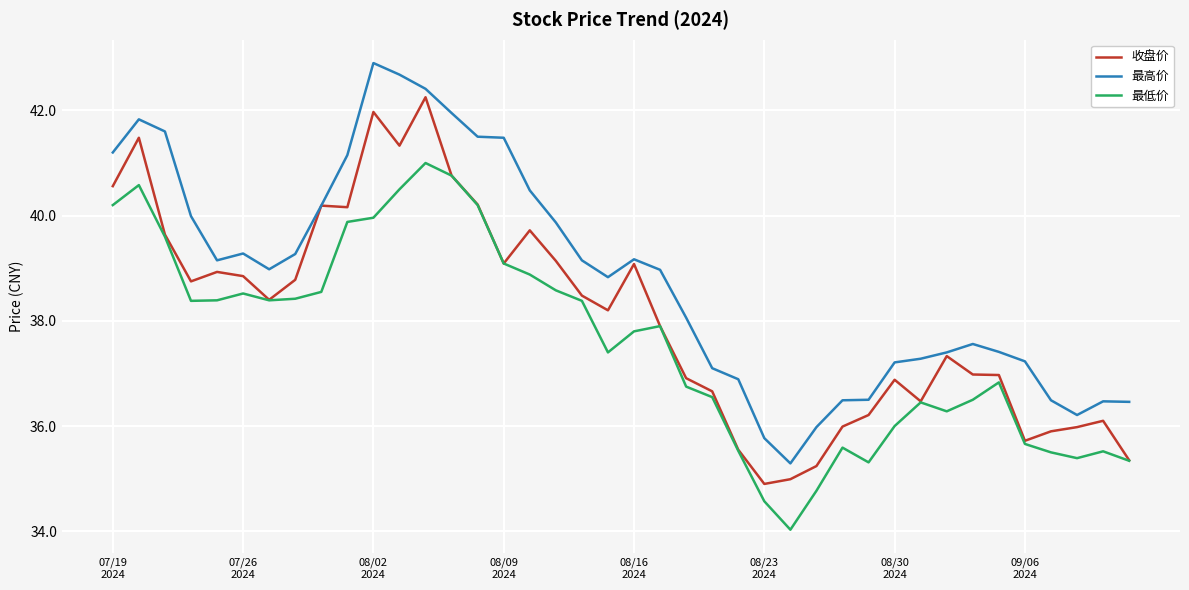

In 收盘价, how many points are lower than both neighbors (excluding endpoints)?

9